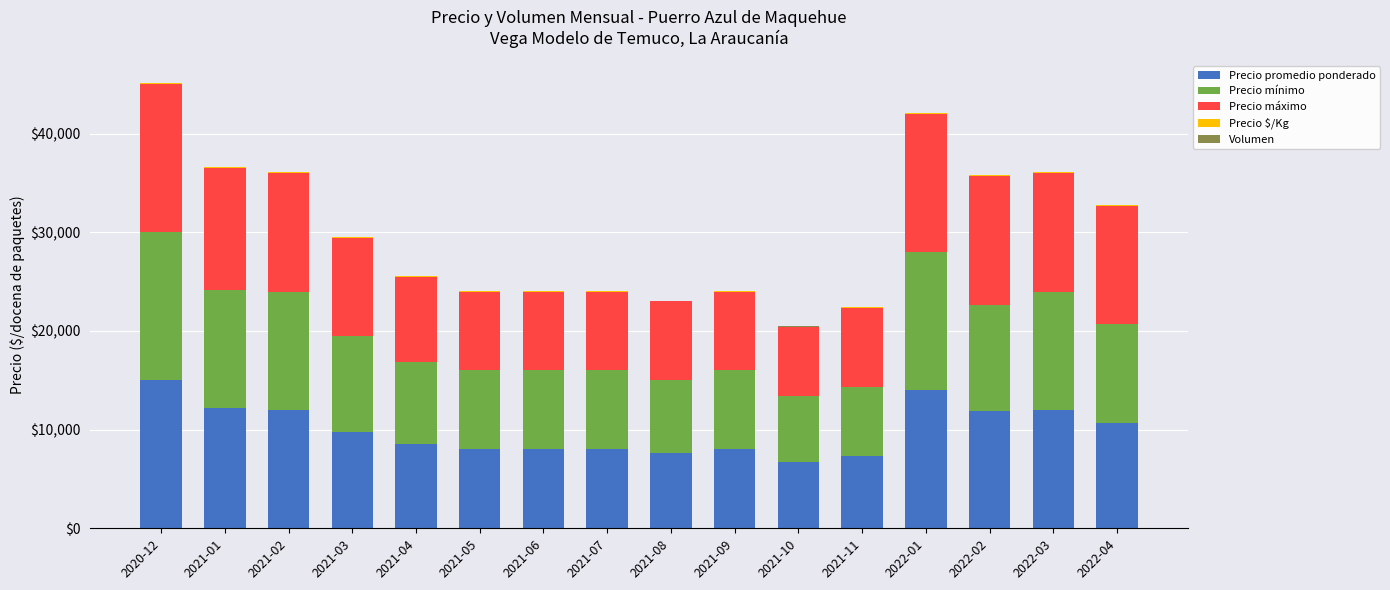

The value of Precio promedio ponderado at 2021-06 is 11990.9. True or false?

False